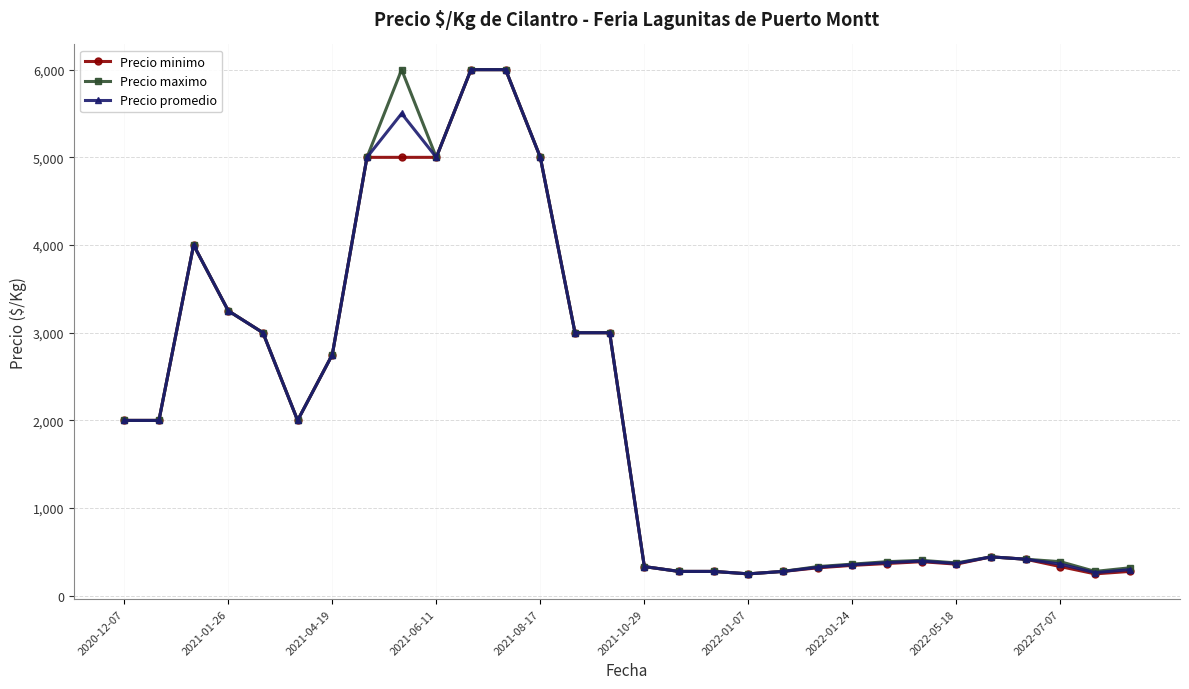

What is the minimum value shown in the chart?

250